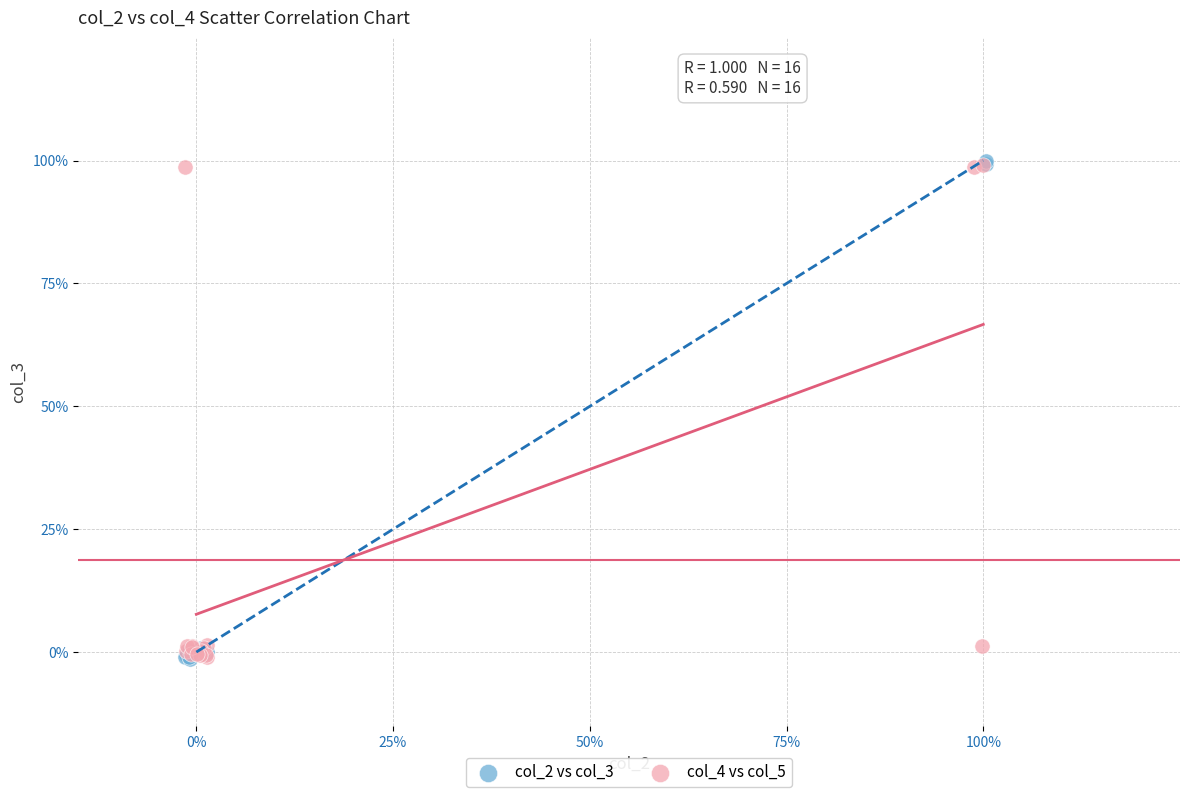

What are all the series names shown in the legend?

col_2 vs col_3, col_4 vs col_5